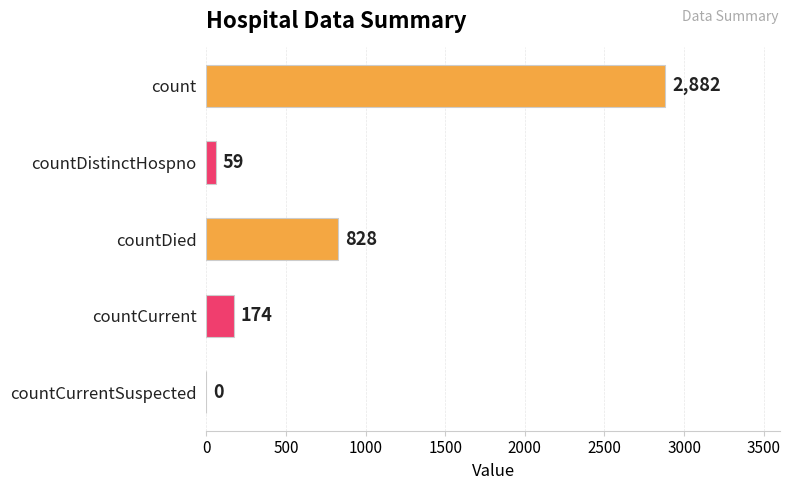

Reading bottom to top, what are all the values shown in this chart?

countCurrentSuspected=0	countCurrent=174	countDied=828	countDistinctHospno=59	count=2882